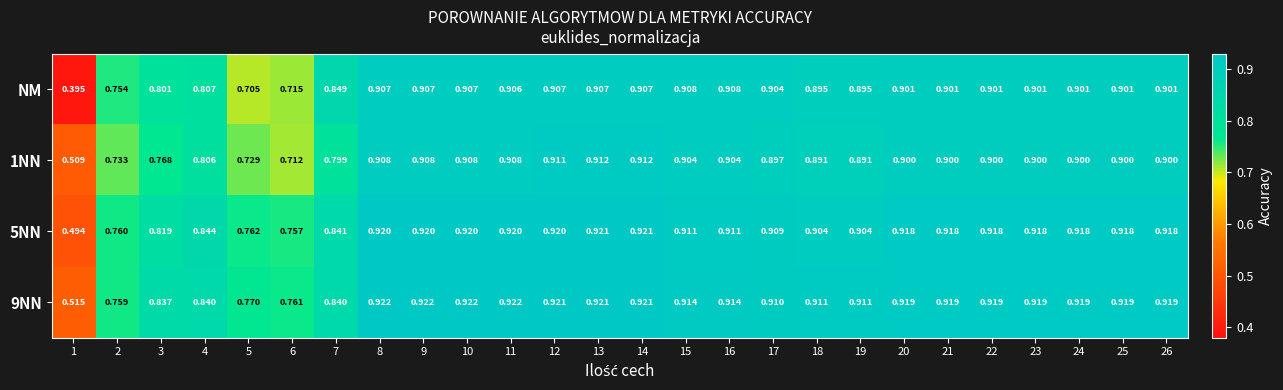

Which series has the widest spread of values?

NM